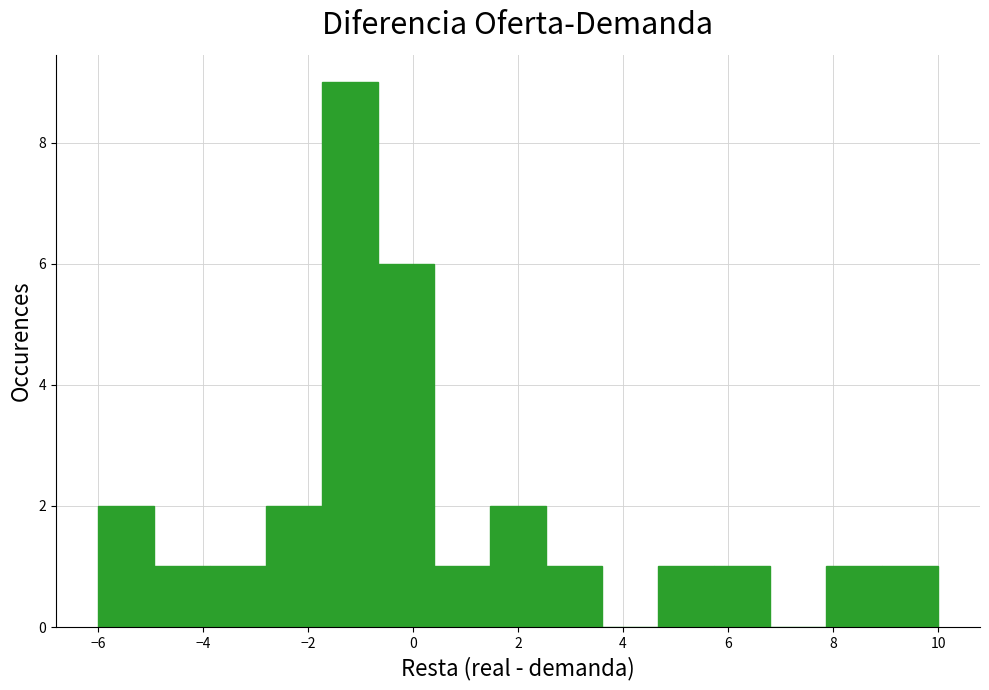

Reading left to right, list every bar in this chart as the range it spans on the x-axis followed by its height. Neither the bar edges nor the heights are printed on the chart, so give them approximately, as read against the axes.

-6.0 to -5.0: 2
-5.0 to -3.8: 1
-3.8 to -2.8: 1
-2.8 to -1.8: 2
-1.8 to -0.6: 9
-0.6 to 0.4: 6
0.4 to 1.4: 1
1.4 to 2.6: 2
2.6 to 3.6: 1
3.6 to 4.6: 0
4.6 to 5.8: 1
5.8 to 6.8: 1
6.8 to 7.8: 0
7.8 to 9.0: 1
9.0 to 10.0: 1